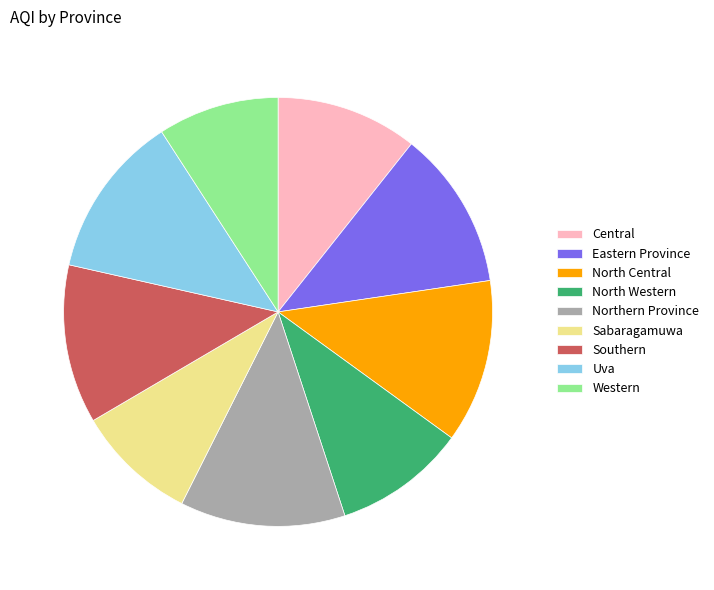

True or false: North Western accounts for 10% of the total.

True